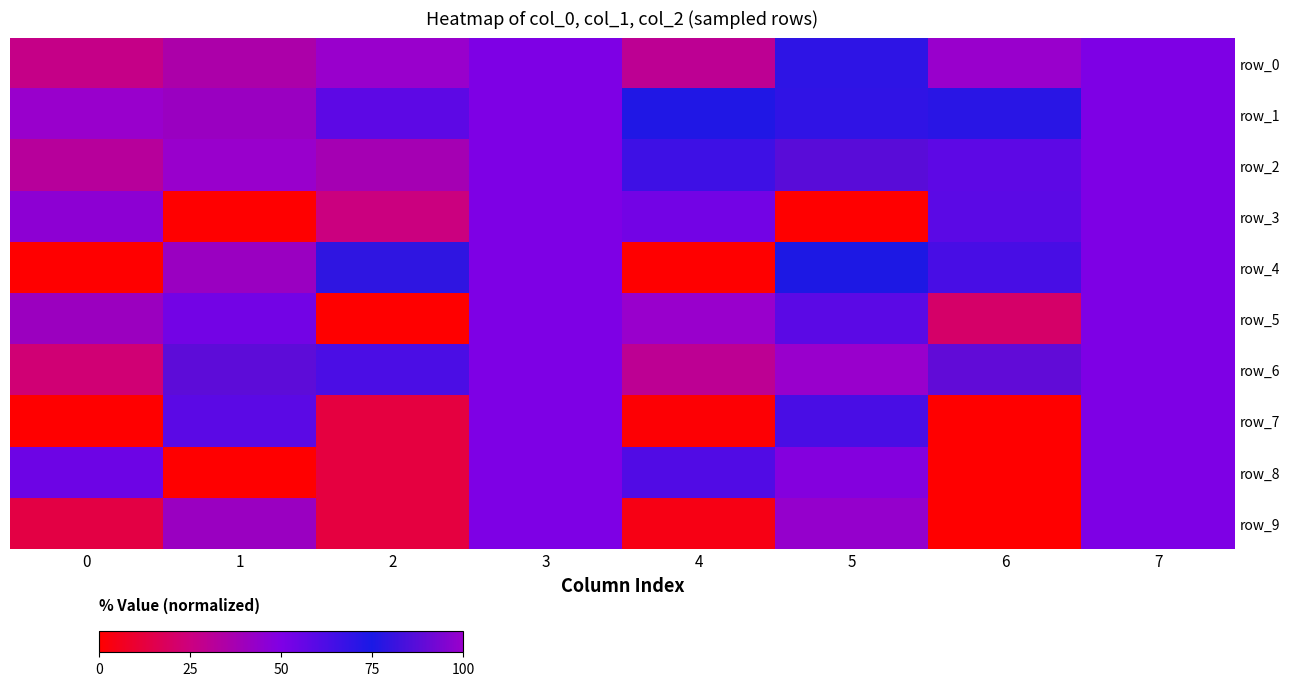

Where is row_1 nearest to the value 70?

5